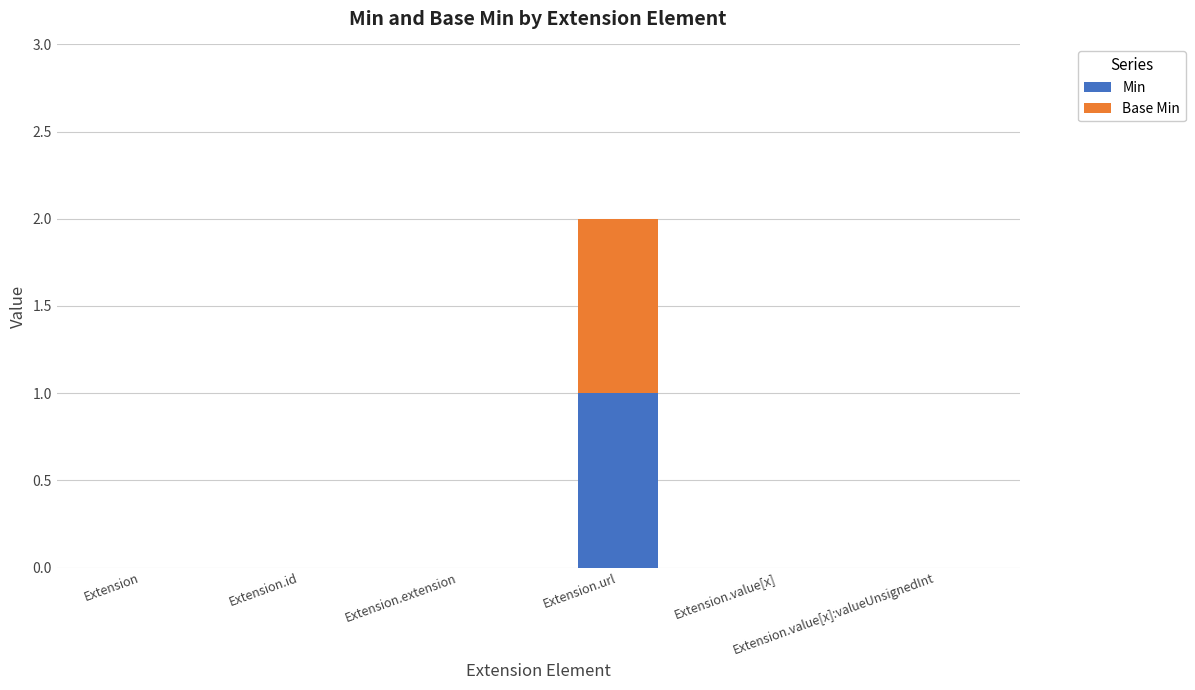

How many distinct data groups are displayed?

2